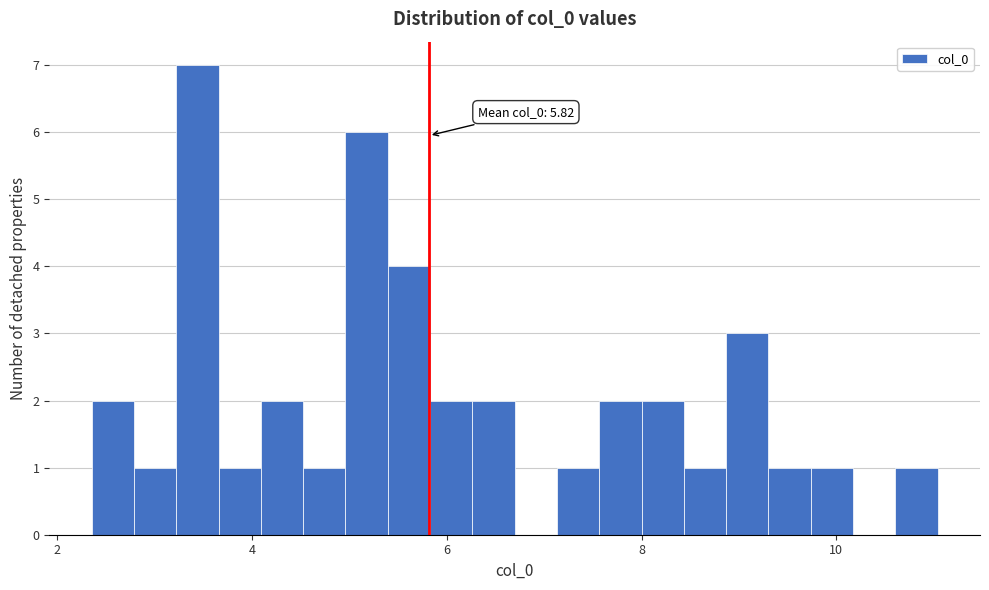

Around what value on the x-axis is the tallest bar? Give the approximate position of its centre, as read against the axis.

3.4